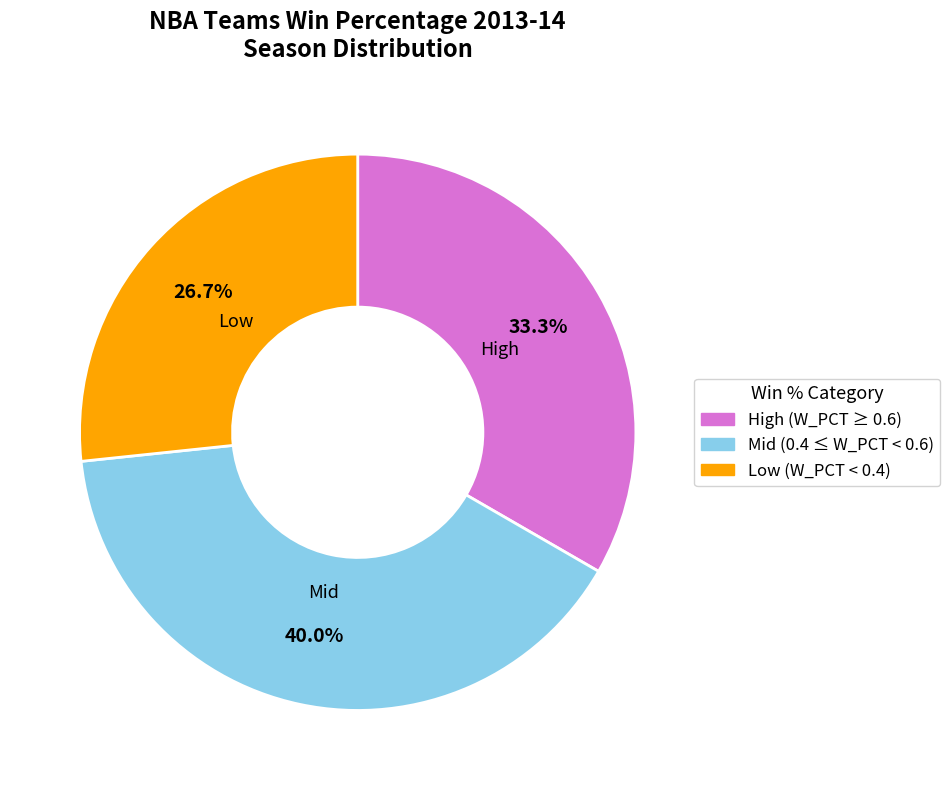

Does any single category account for the majority?

No